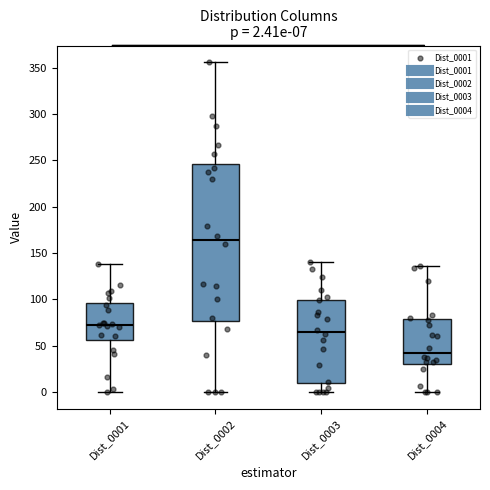

Which box has the lowest median line?

Dist_0004